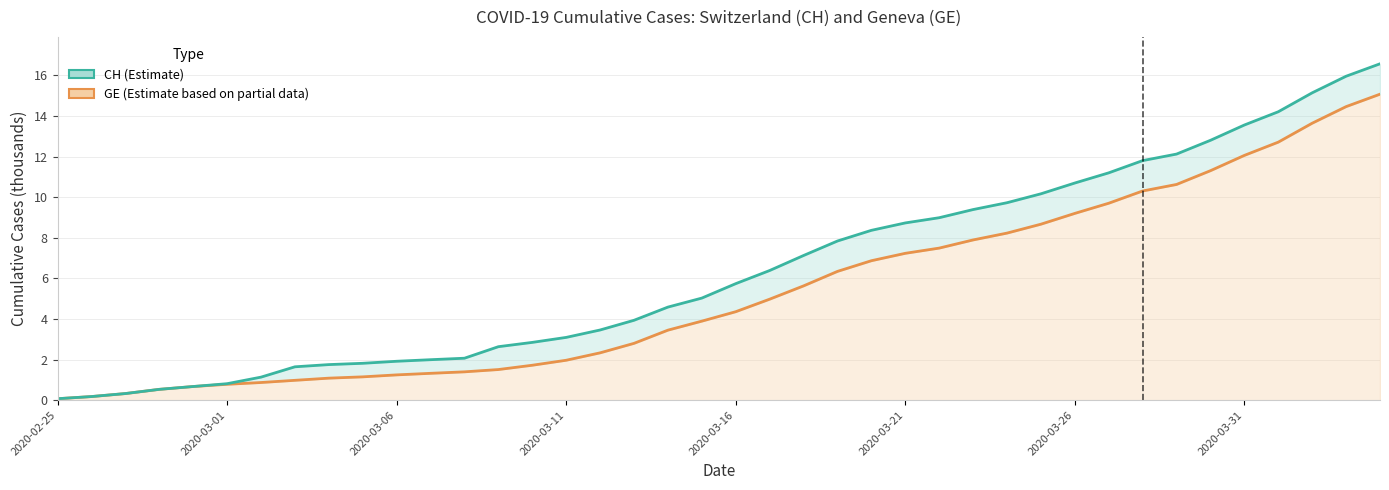

How many values in the CH (Estimate) series exceed 5?

21